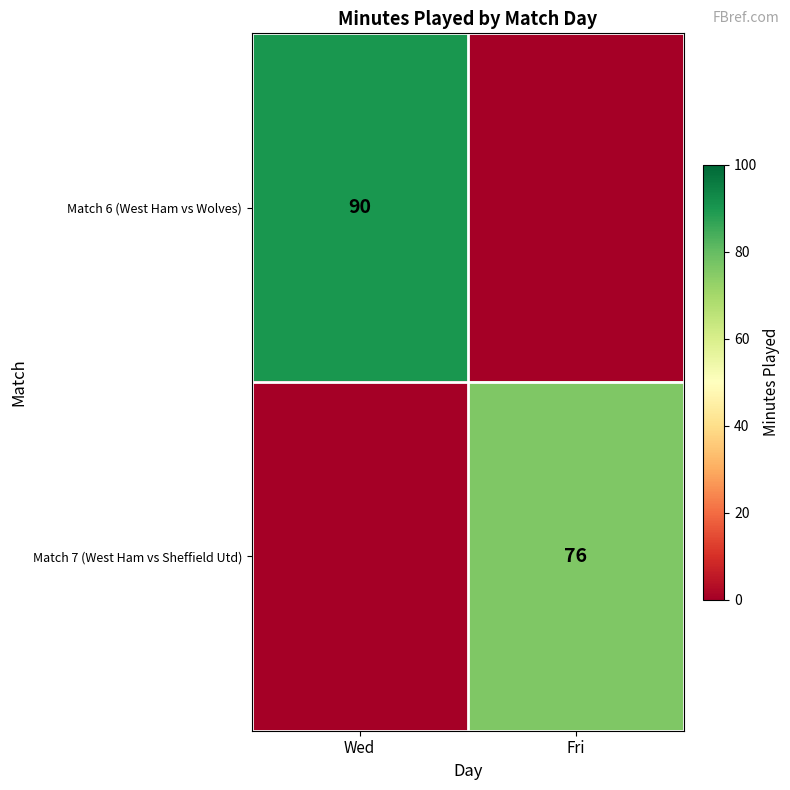

The Match 7 (West Ham vs Sheffield Utd) series shows 106 at Fri. True or false?

False